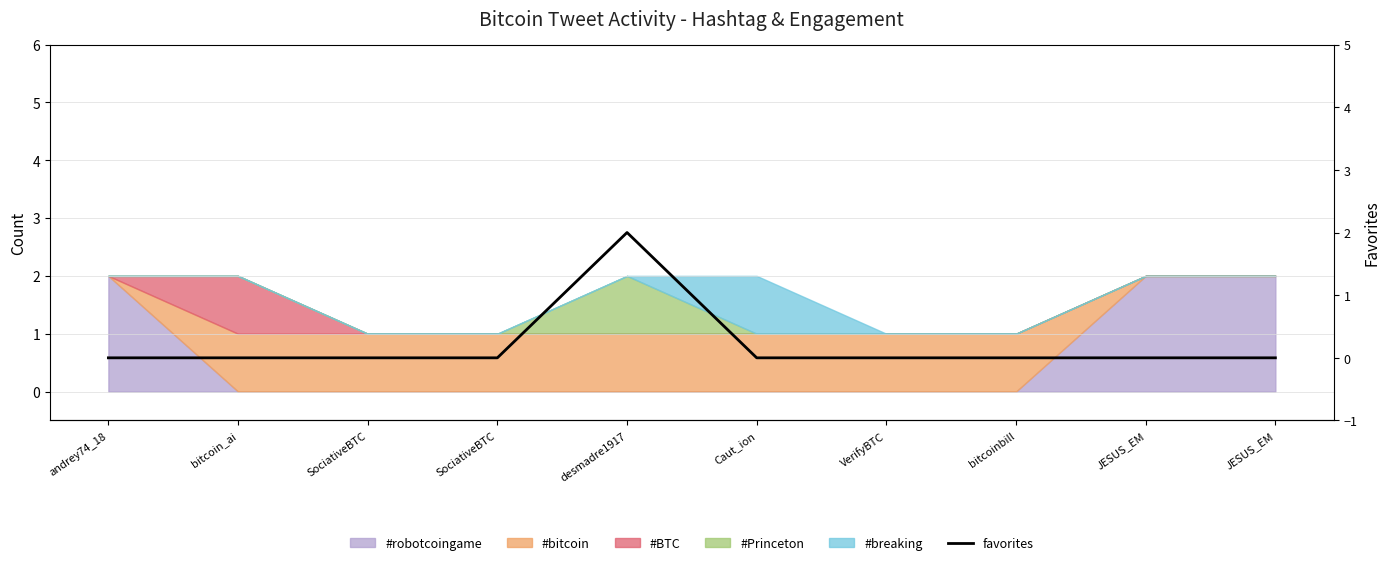

The value at bitcoin_ai is -1. True or false?

False